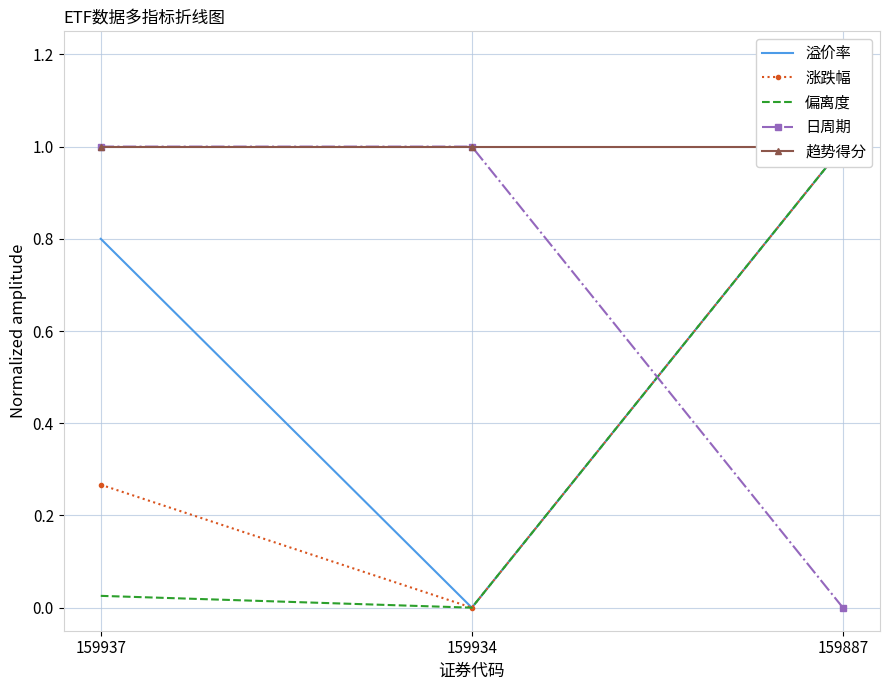

How many distinct data groups are displayed?

5